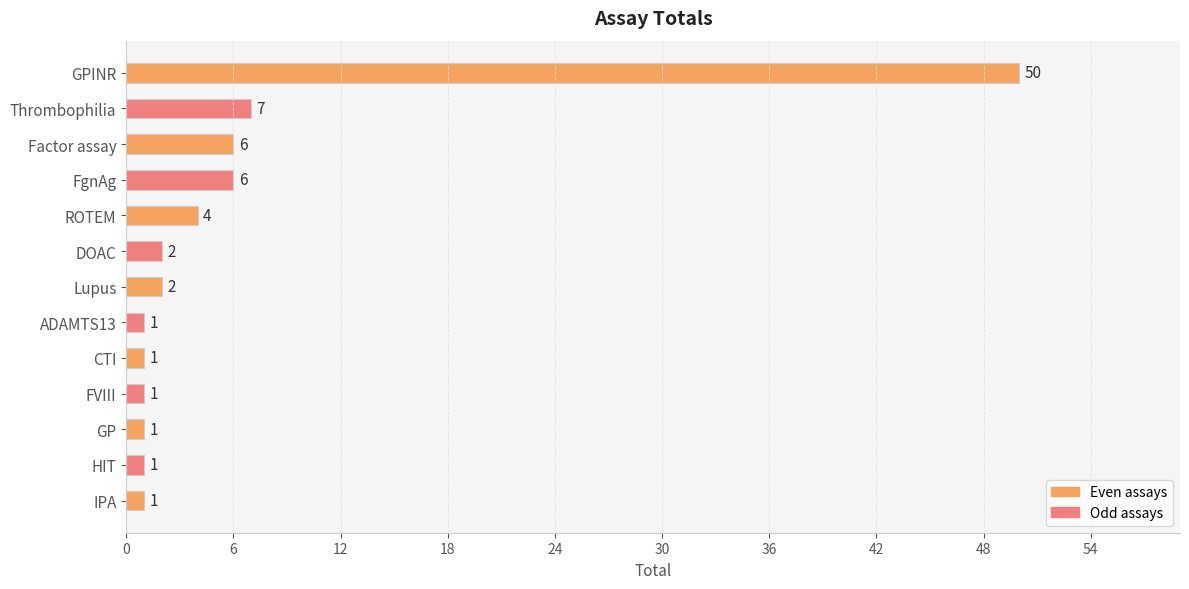

Reading bottom to top, extract all data points from this chart.

IPA=1	HIT=1	GP=1	FVIII=1	CTI=1	ADAMTS13=1	Lupus=2	DOAC=2	ROTEM=4	FgnAg=6	Factor assay=6	Thrombophilia=7	GPINR=50